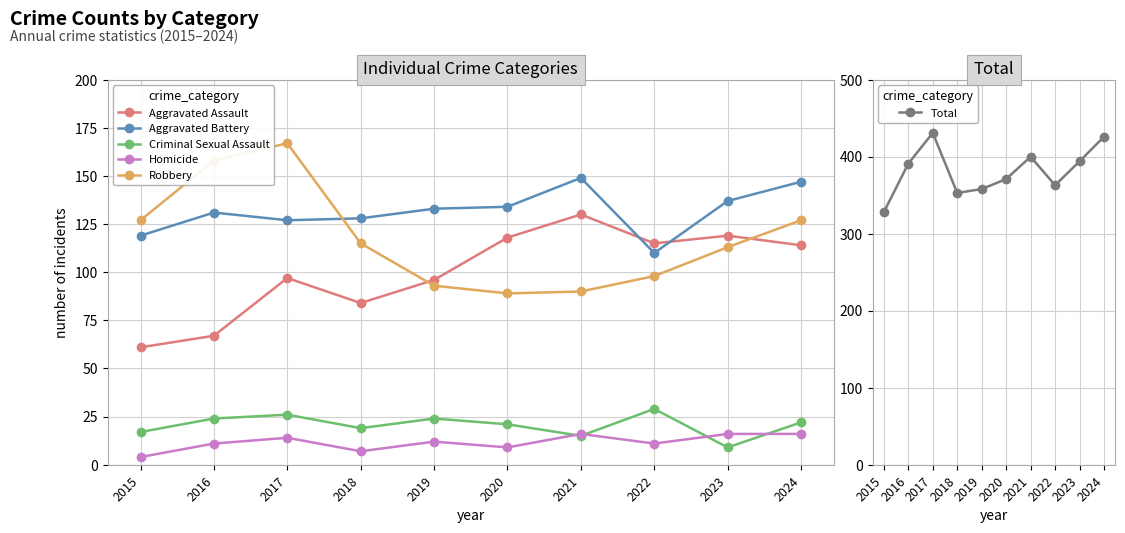

List the labels in order of Robbery value, largest first.

2017, 2016, 2015, 2024, 2018, 2023, 2022, 2019, 2021, 2020